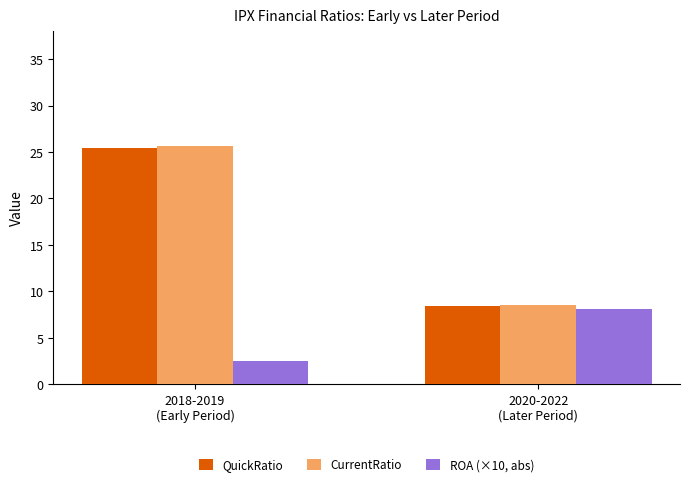

What is the sum of the QuickRatio values at 2018-2019
(Early Period) and 2020-2022
(Later Period)?

33.9